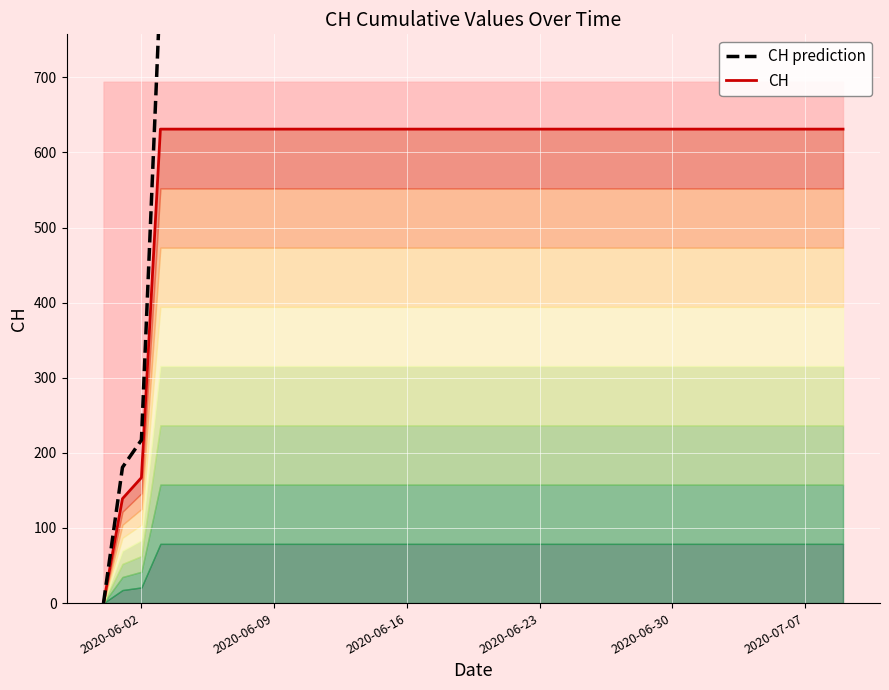

How many values in the CH prediction series are below 820?

3